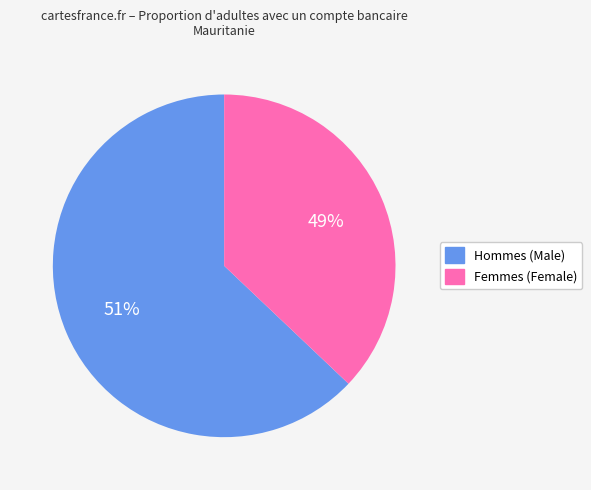

Which slice is the largest?

Male